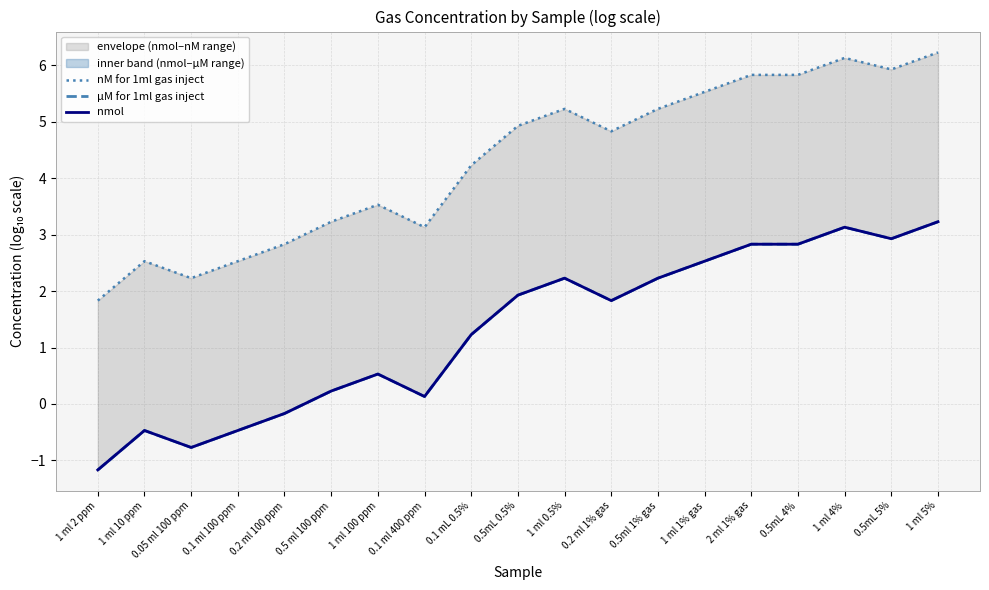

The value of nmol at 1 ml 0.5% is 2.2. True or false?

True